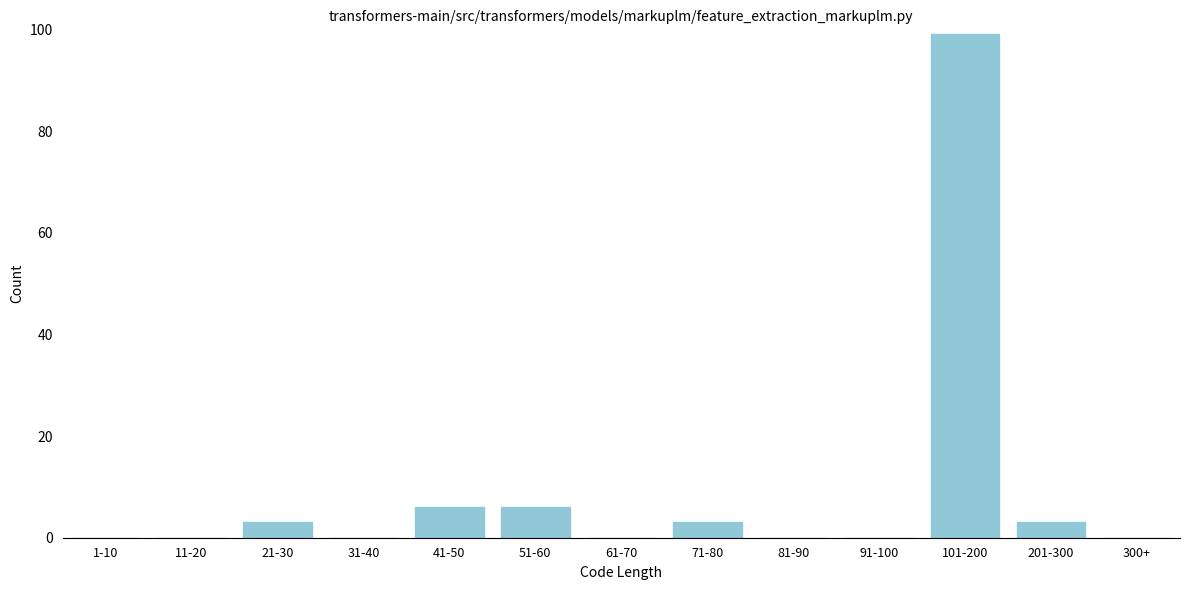

Reading left to right, transcribe all the data shown in this chart.

1-10=0	11-20=0	21-30=3	31-40=0	41-50=6	51-60=6	61-70=0	71-80=3	81-90=0	91-100=0	101-200=99	201-300=3	300+=0